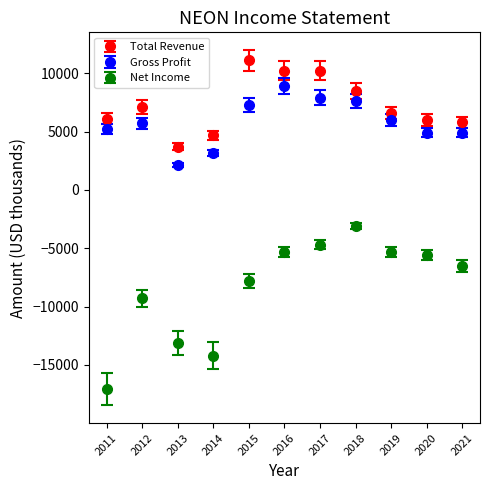

Which series has the widest spread of values?

Net Income